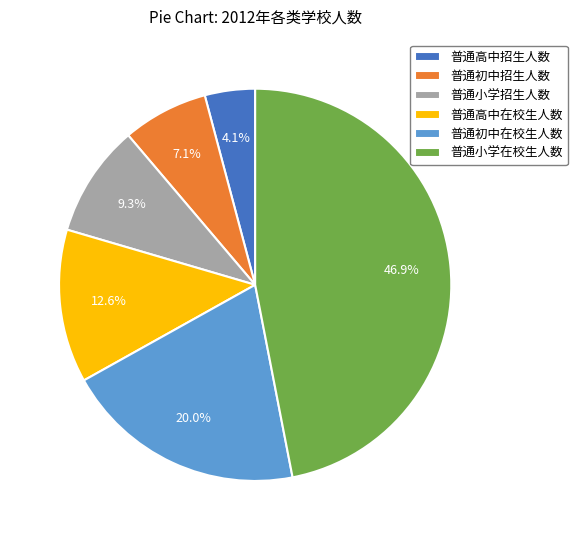

Is it true that 普通高中招生人数 is 17% of the pie?

False